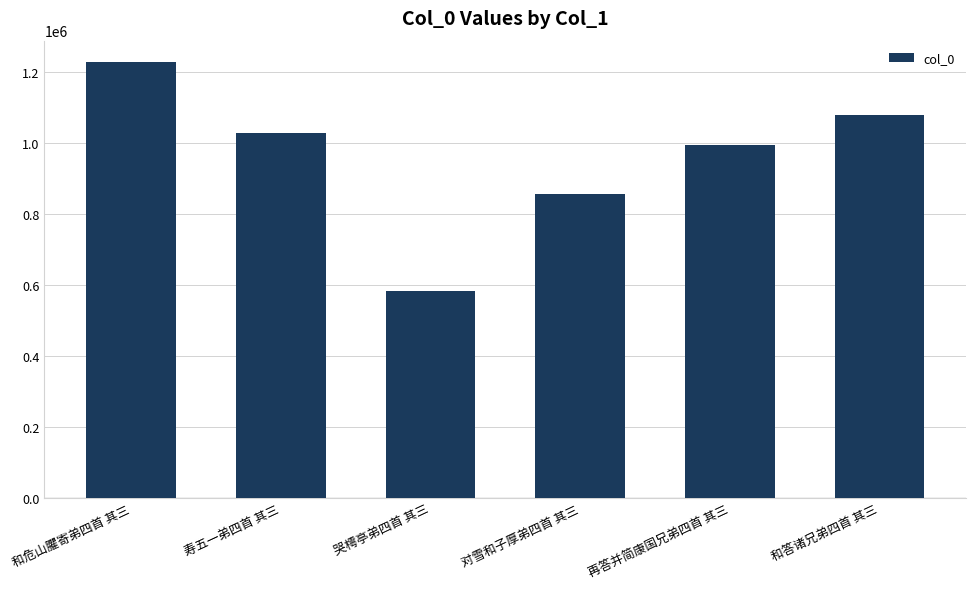

Where is the data nearest to the value 906021?

对雪和子厚弟四首 其三